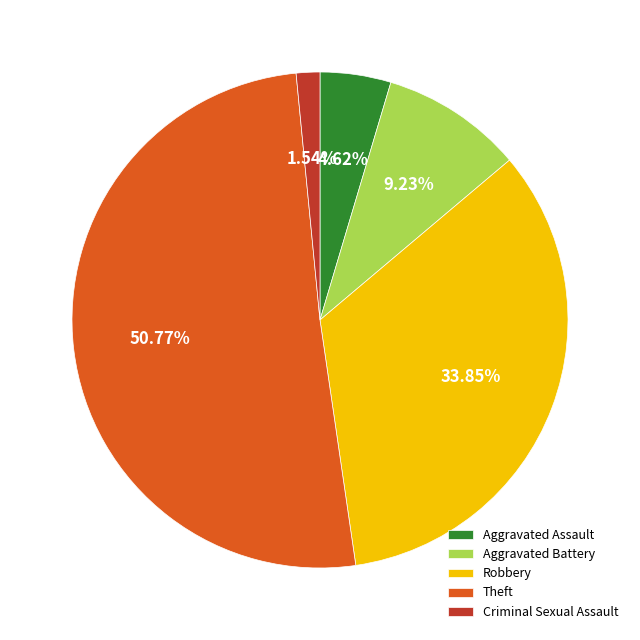

How many segments does this pie chart have?

5